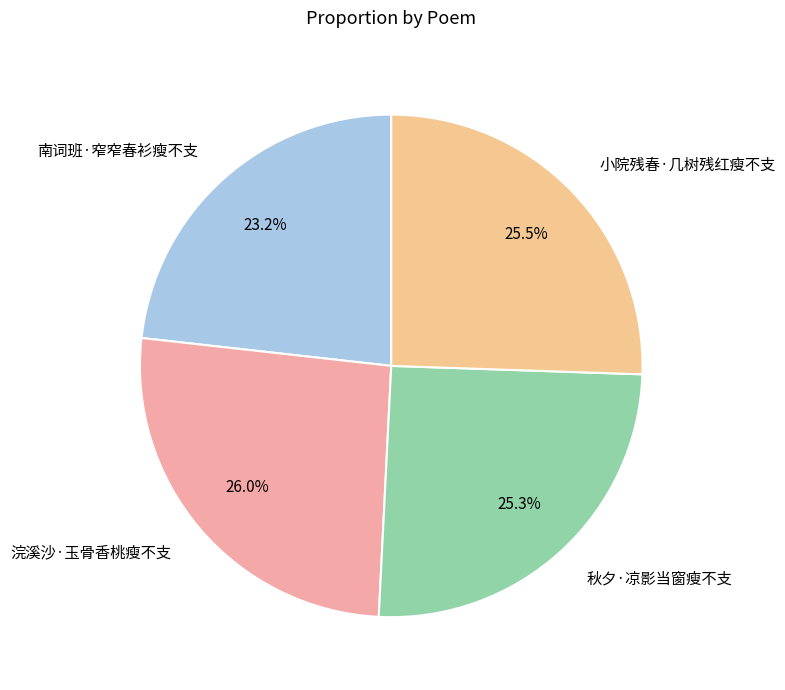

What percentage do 浣溪沙·玉骨香桃瘦不支 and 小院残春·几树残红瘦不支 together represent?

51.5%